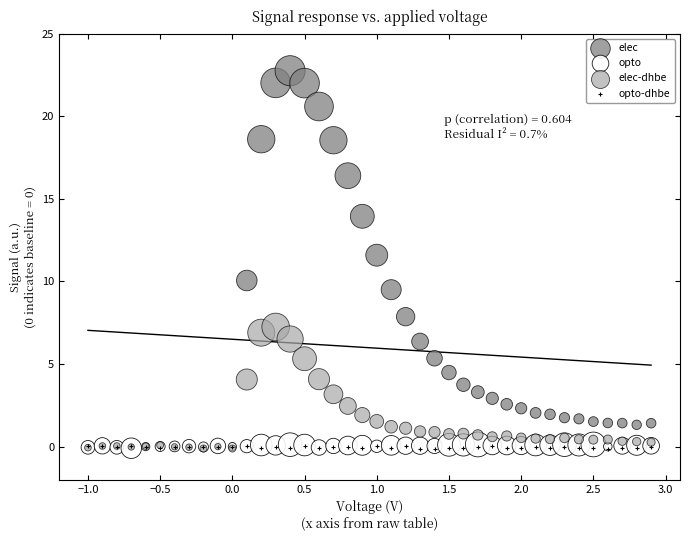

What are all the series names shown in the legend?

elec, opto, elec-dhbe, opto-dhbe